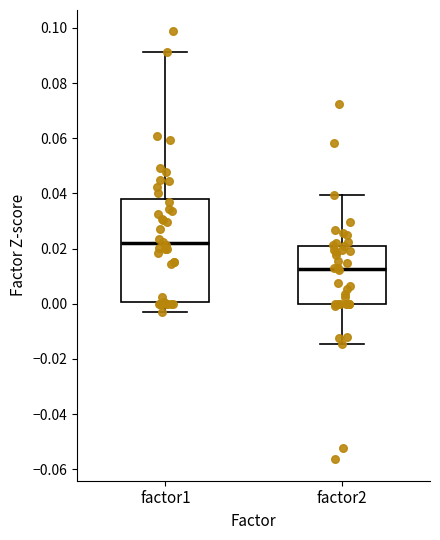

Which box is the tallest, from its lower edge to its upper edge?

factor1